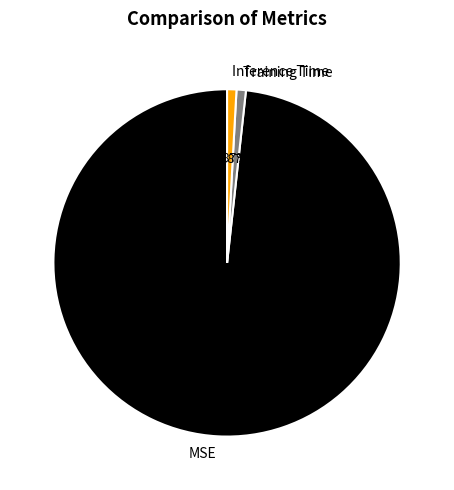

Count the number of slices in the pie.

3